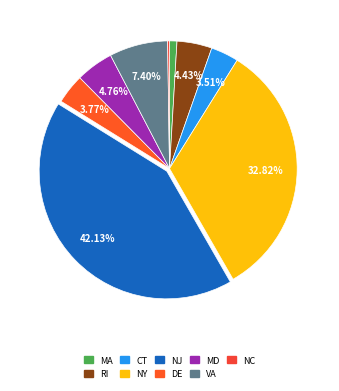

To the nearest percent, what is the difference between the CT and NC slice percentages?

3%